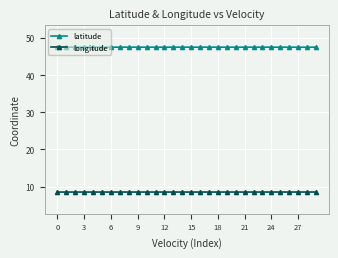

True or false: longitude and latitude intersect in this chart.

False